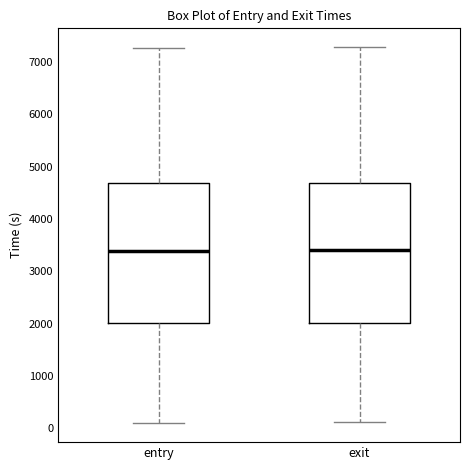

Where does the lower whisker of the box for exit end on the y-axis? The values are not printed on the chart, so give them approximately, as read against the axis.

100